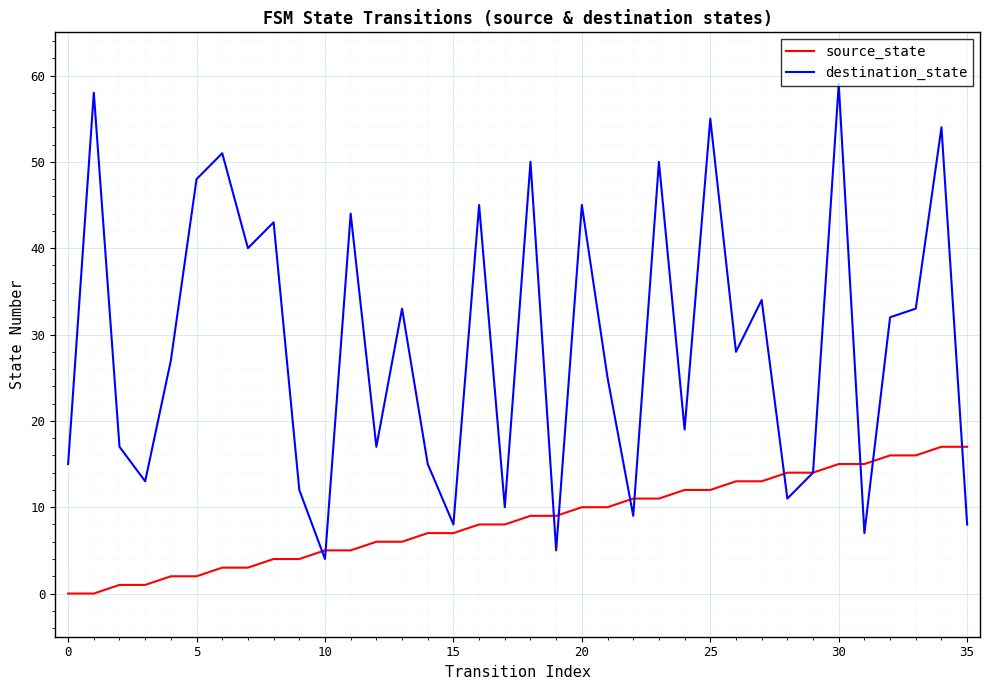

Which series has the largest range (max minus min)?

destination_state